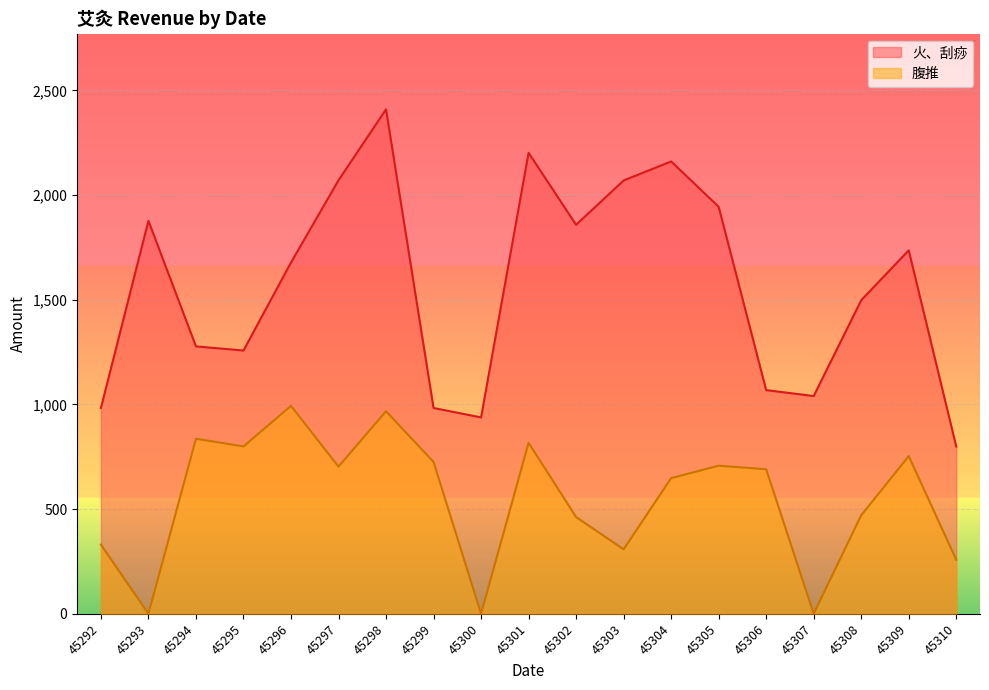

True or false: 火、刮痧 has a value of 1858.0 at 45302.

True